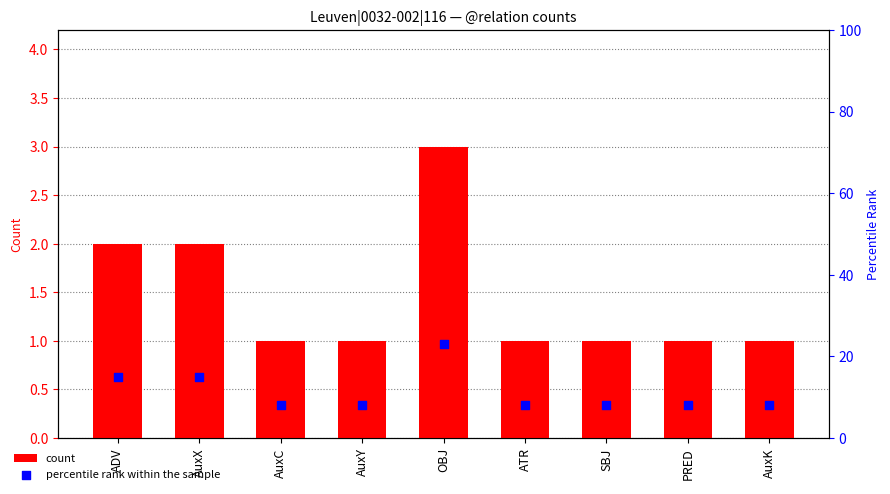

Which series has the largest total across all categories?

percentile rank within the sample